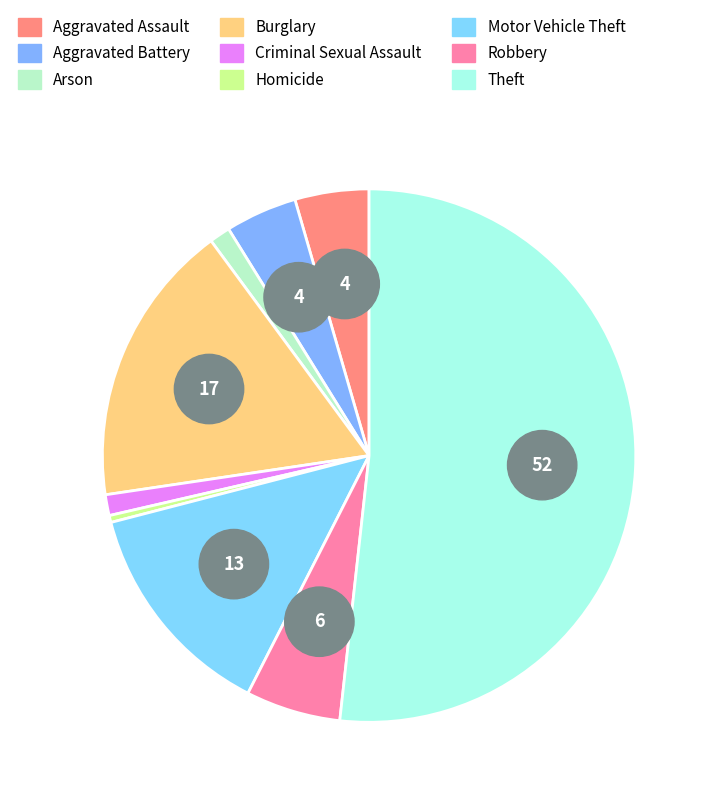

Is there a majority slice in this chart?

Yes